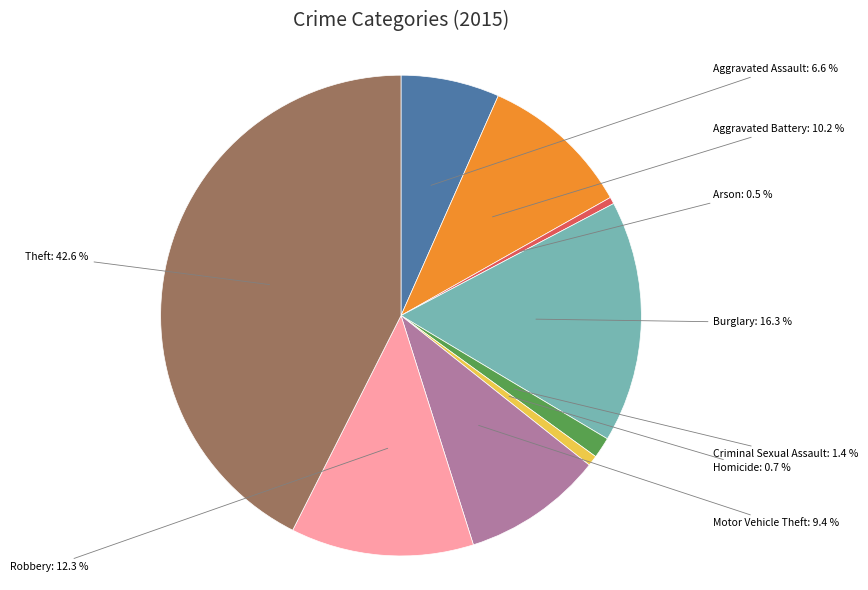

How many slices are in this pie chart?

9